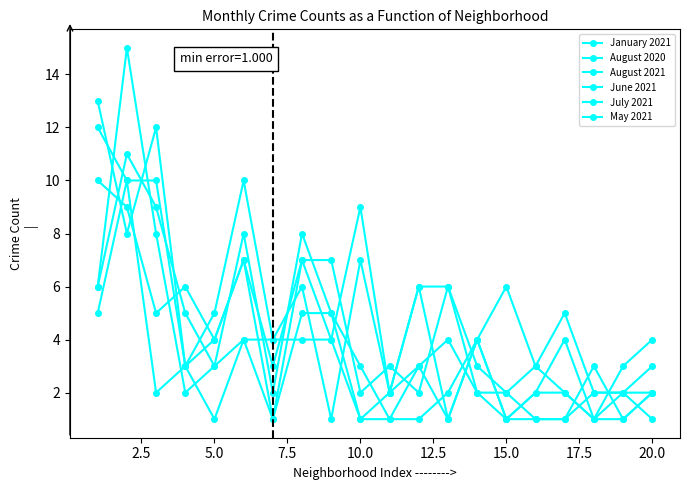

What is the average value of the August 2021 series?

5